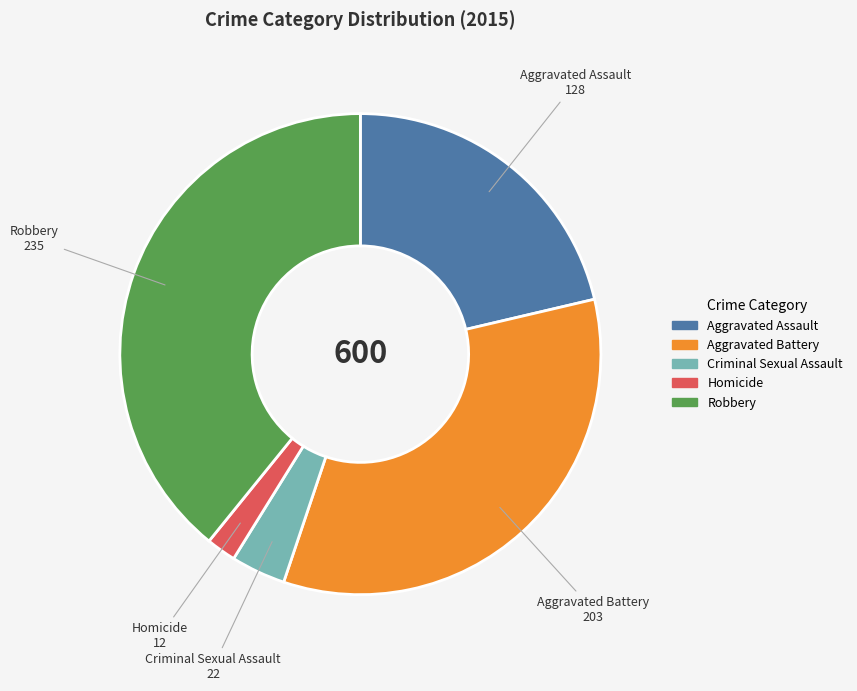

Rank the categories by value from lowest to highest.

Homicide, Criminal Sexual Assault, Aggravated Assault, Aggravated Battery, Robbery